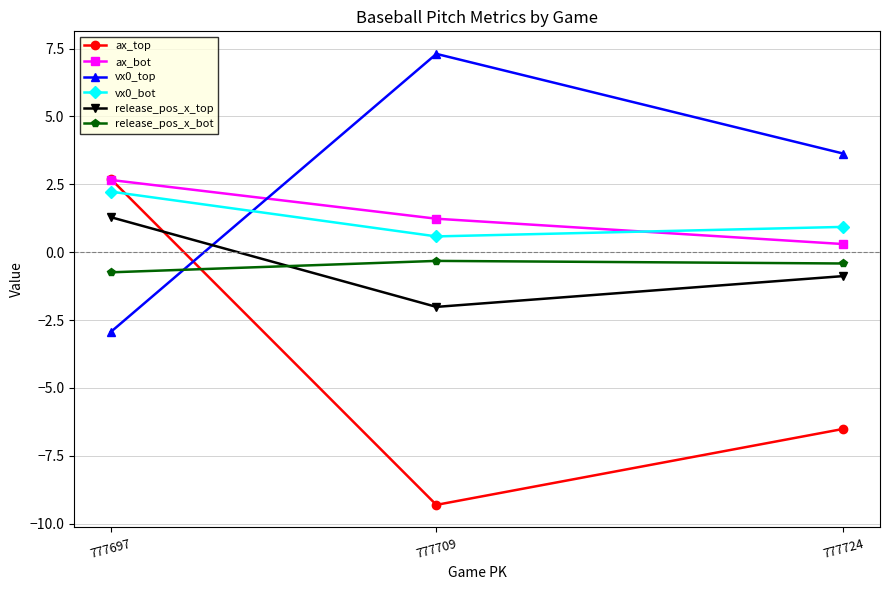

Rank the categories by release_pos_x_top value from lowest to highest.

777709, 777724, 777697